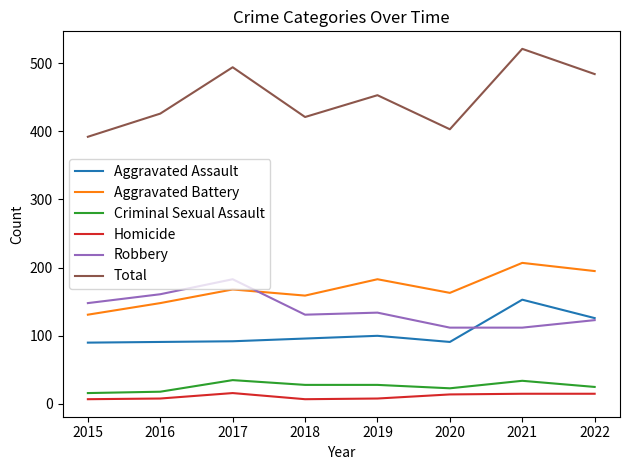

How many values in the Criminal Sexual Assault series are below 28?

4